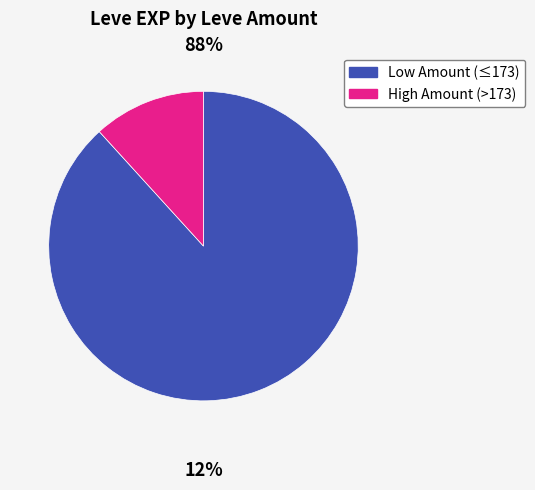

Is there a majority slice in this chart?

Yes